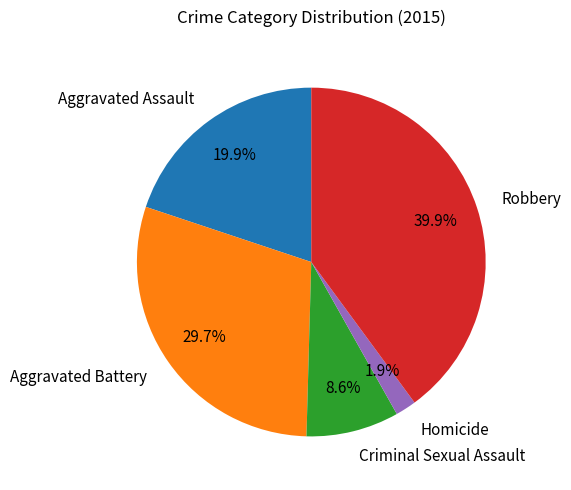

Is the sum of Aggravated Assault and Criminal Sexual Assault greater than half?

No